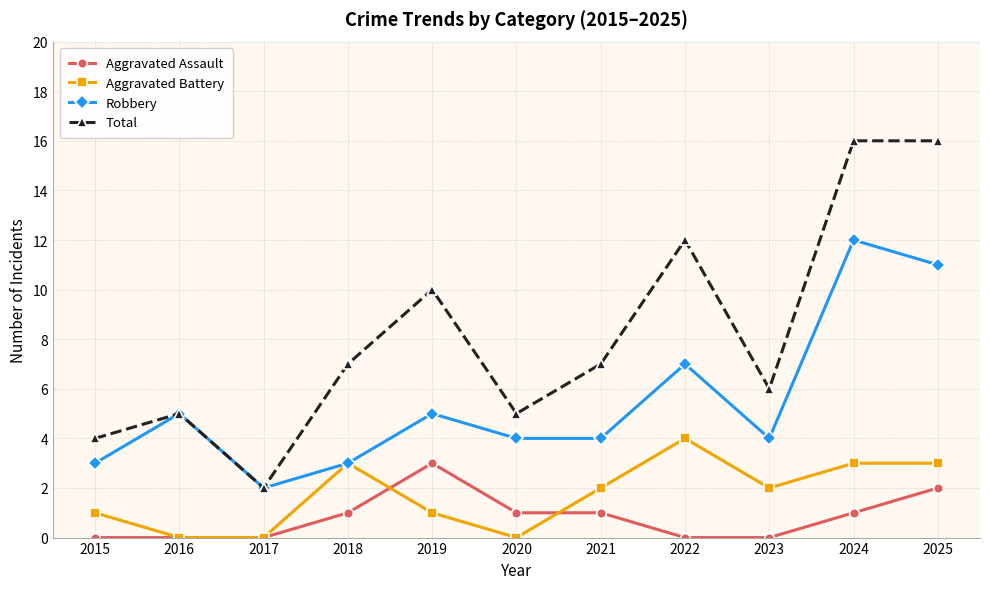

Is the value of Aggravated Assault at 2022 greater than the value of Robbery at 2019?

No